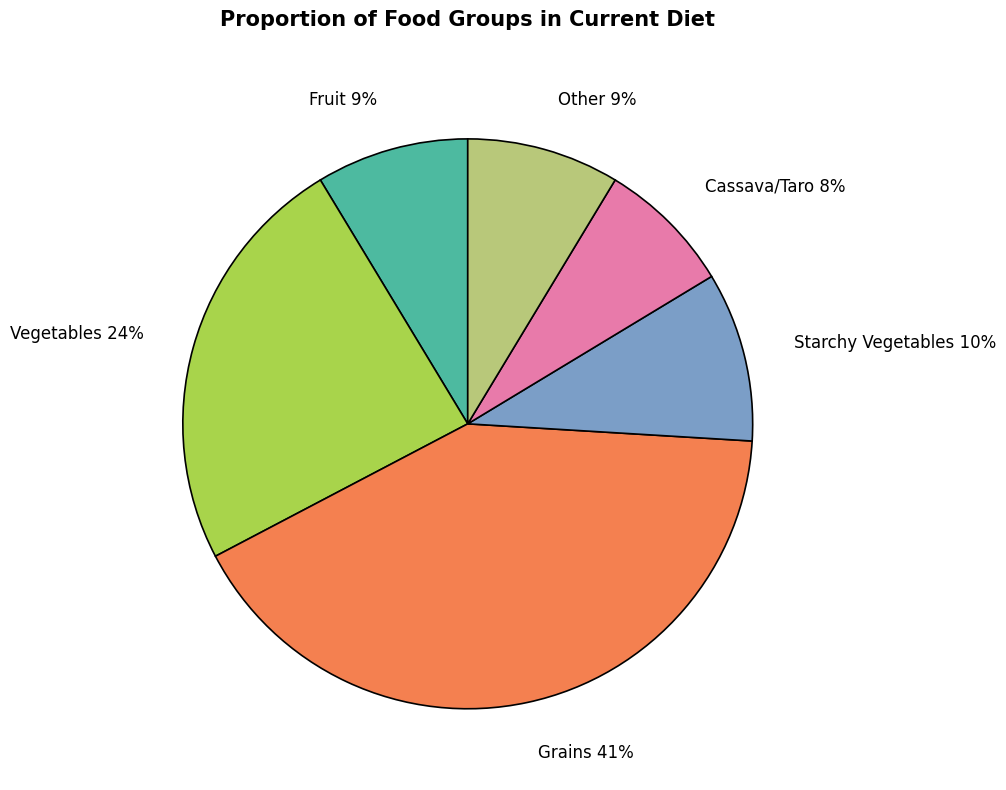

Is there a majority slice in this chart?

No